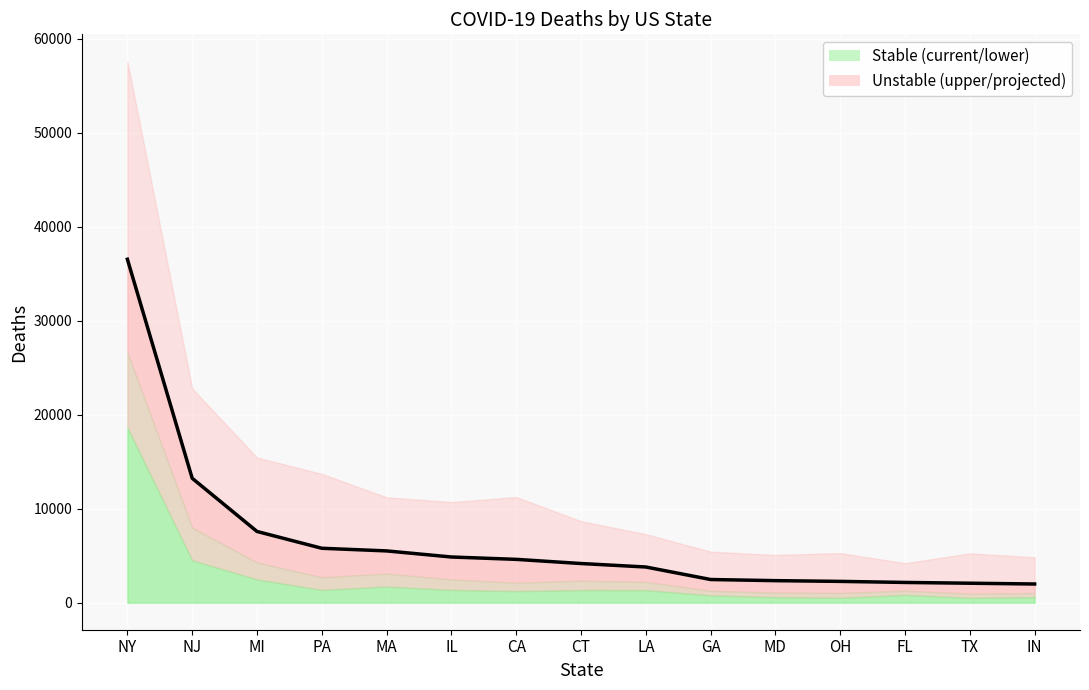

How many values exceed 4162?

7